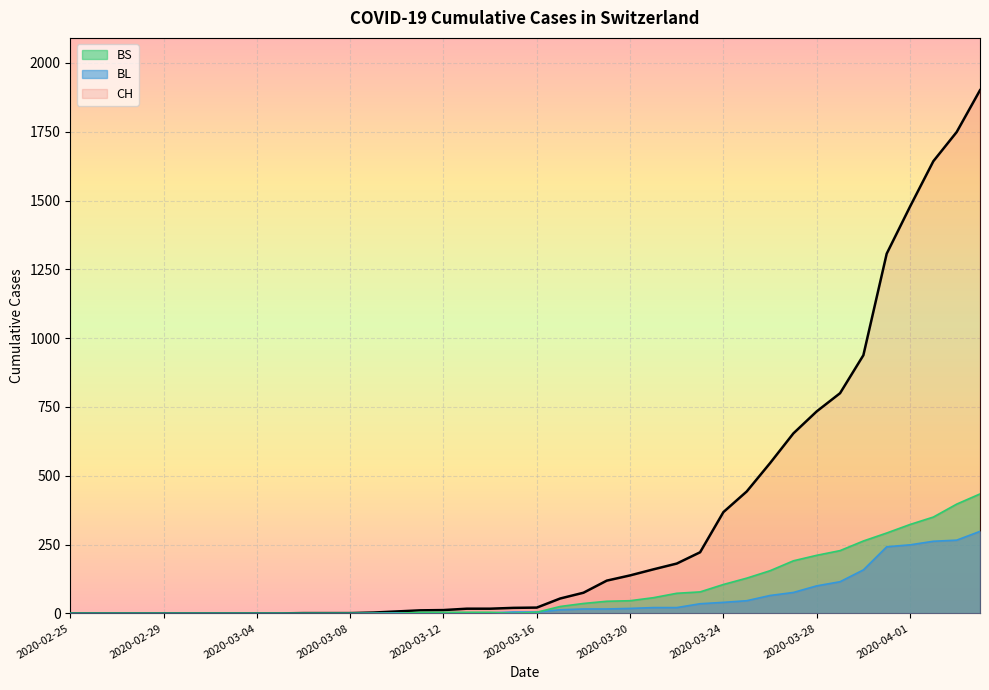

Which series has the largest range (max minus min)?

CH